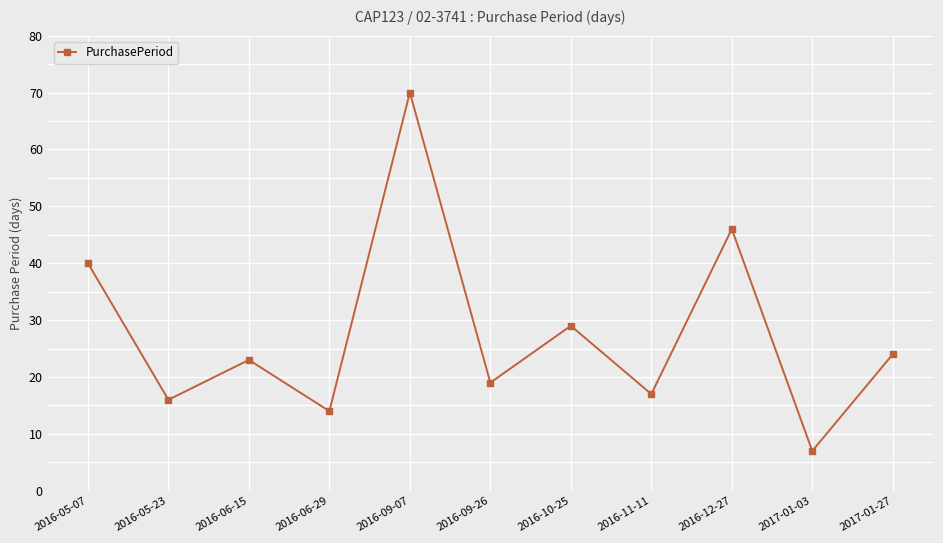

The chart shows a value of 111 at 2016-09-07. True or false?

False